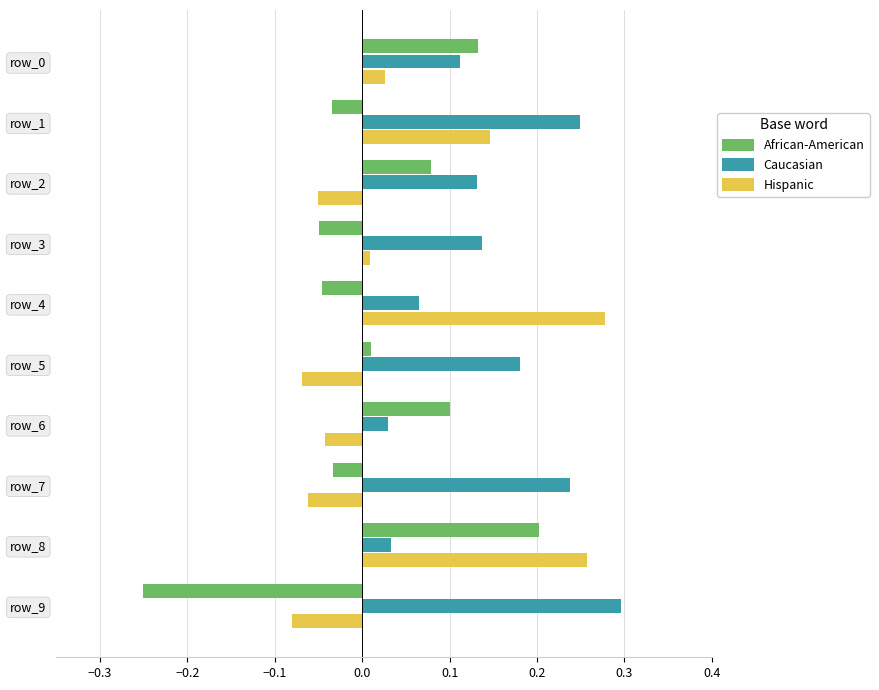

At which label is African-American closest to 0?

row_5